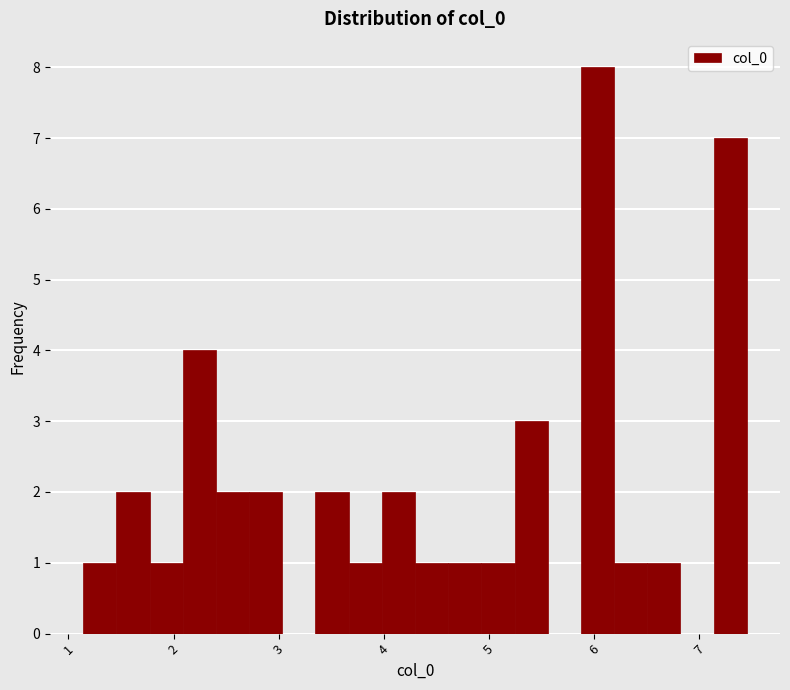

Read against the x-axis, roughly where is the centre of the tallest bar?

6.0